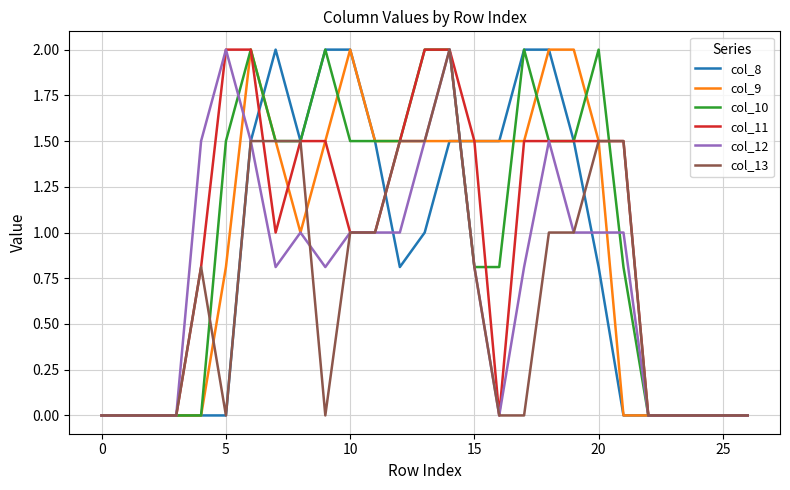

What is the highest value of the col_12 series?

2.0